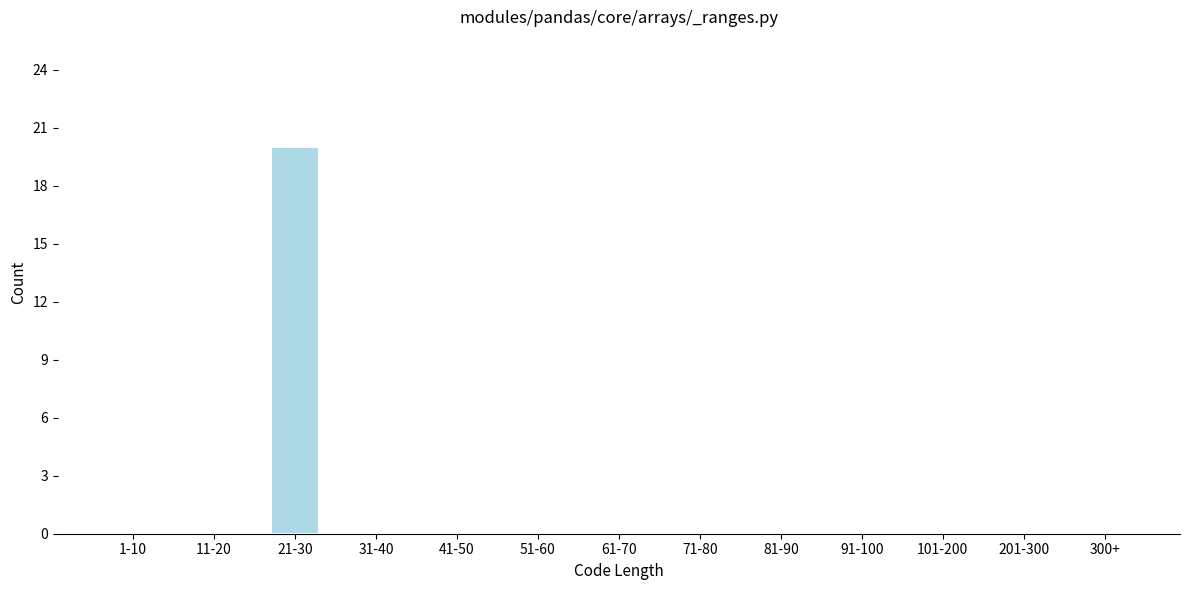

Reading right to left, extract all data points from this chart.

300+=0	201-300=0	101-200=0	91-100=0	81-90=0	71-80=0	61-70=0	51-60=0	41-50=0	31-40=0	21-30=20	11-20=0	1-10=0